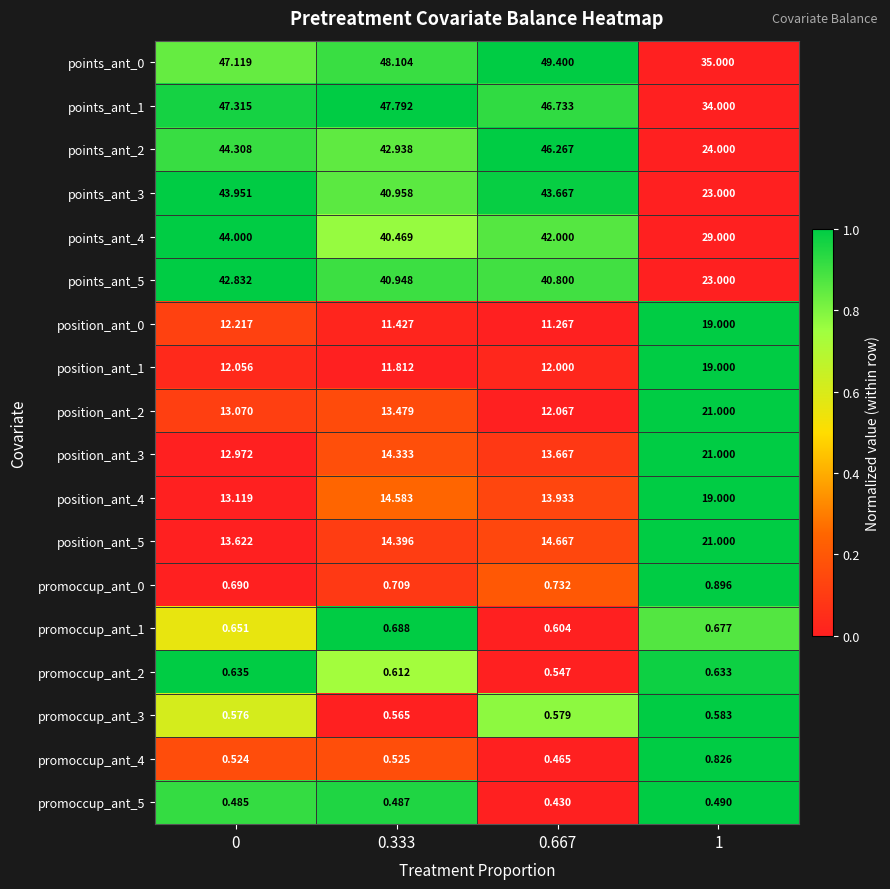

Is the value of points_ant_3 at 1 greater than the value of promoccup_ant_4 at 1?

Yes